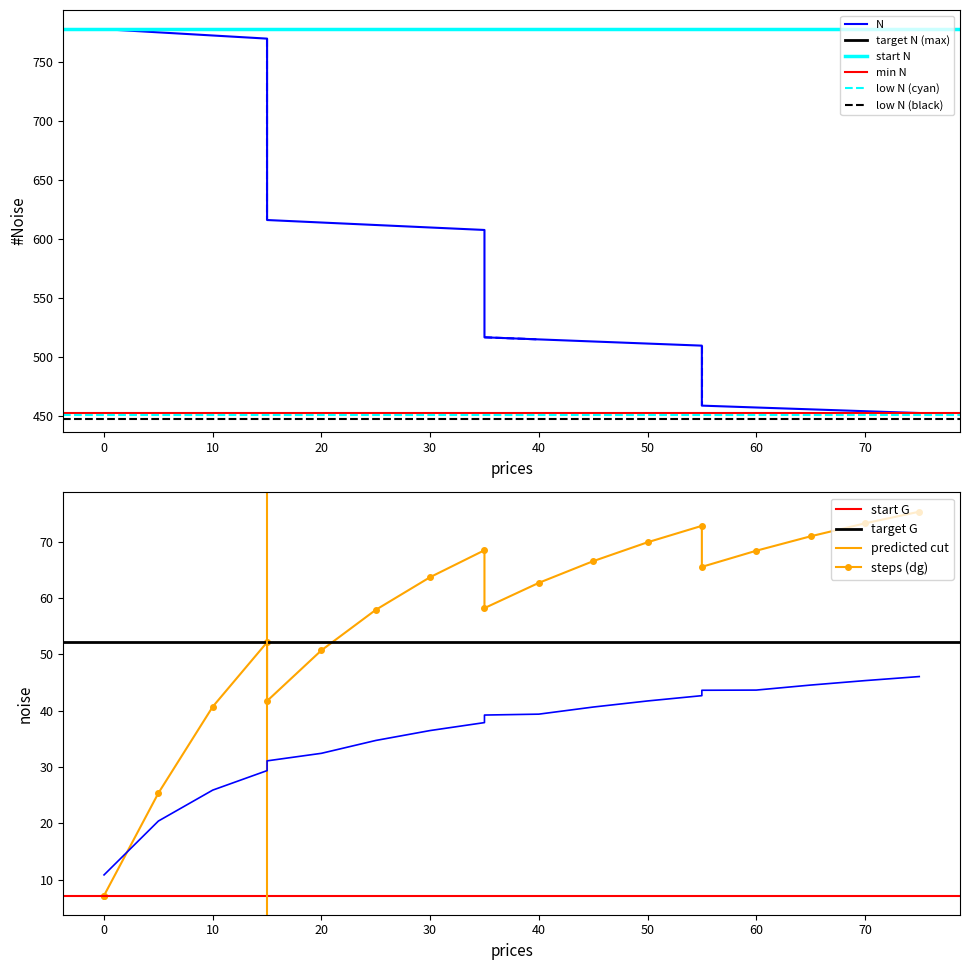

True or false: G and N intersect in this chart.

False